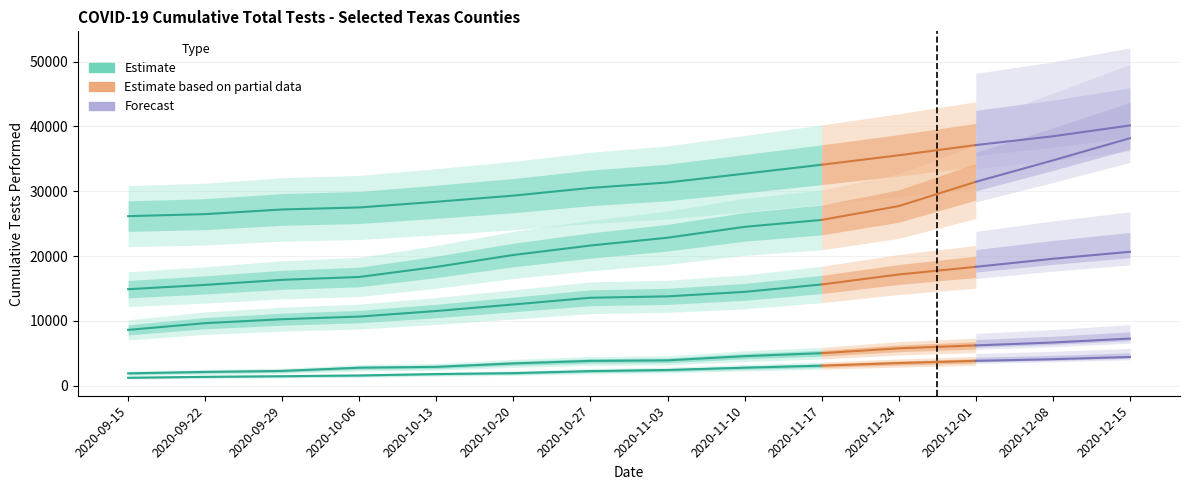

What is the difference between the maximum and minimum values in the Angelina series?

23295